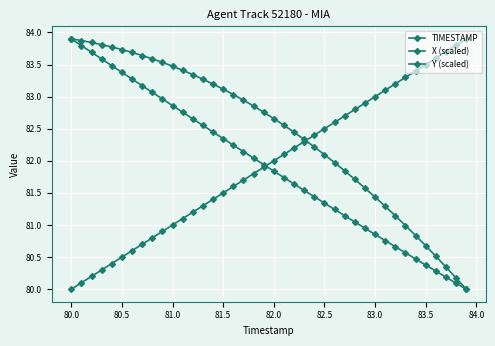

Reading right to left, list all the values displayed in this chart.

TIMESTAMP: 83.9	83.8	83.7	83.6	83.5	83.4	83.3	83.2	83.1	83.0	82.9	82.8	82.7	82.6	82.5	82.4	82.3	82.2	82.1	82.0	81.9	81.8	81.7	81.6	81.5	81.4	81.3	81.2	81.1	81.0	80.9	80.8	80.7	80.6	80.5	80.4	80.3	80.2	80.1	80.0
X (scaled): 80.0	80.2	80.3	80.5	80.7	80.8	81.0	81.1	81.3	81.4	81.6	81.7	81.8	82.0	82.1	82.2	82.3	82.4	82.6	82.7	82.8	82.9	82.9	83.0	83.1	83.2	83.3	83.3	83.4	83.5	83.5	83.6	83.6	83.7	83.7	83.8	83.8	83.8	83.9	83.9
Y (scaled): 80.0	80.1	80.2	80.3	80.4	80.5	80.6	80.7	80.8	80.9	80.9	81.0	81.1	81.2	81.3	81.4	81.5	81.6	81.7	81.8	81.9	82.0	82.1	82.2	82.3	82.4	82.6	82.7	82.8	82.9	83.0	83.1	83.2	83.3	83.4	83.5	83.6	83.7	83.8	83.9